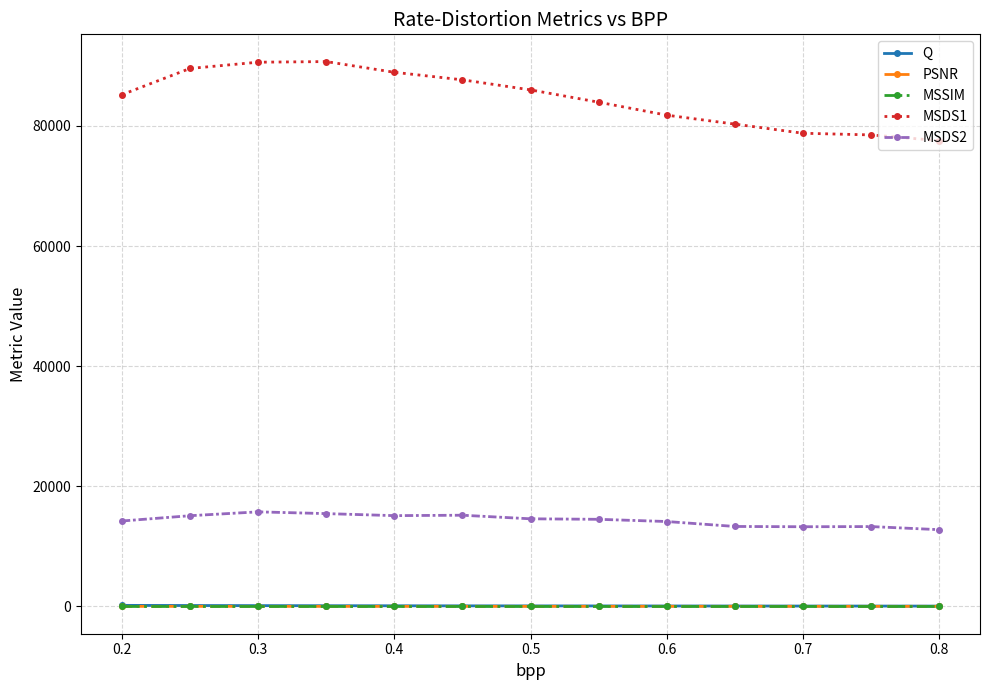

Which series has the largest range (max minus min)?

MSDS1